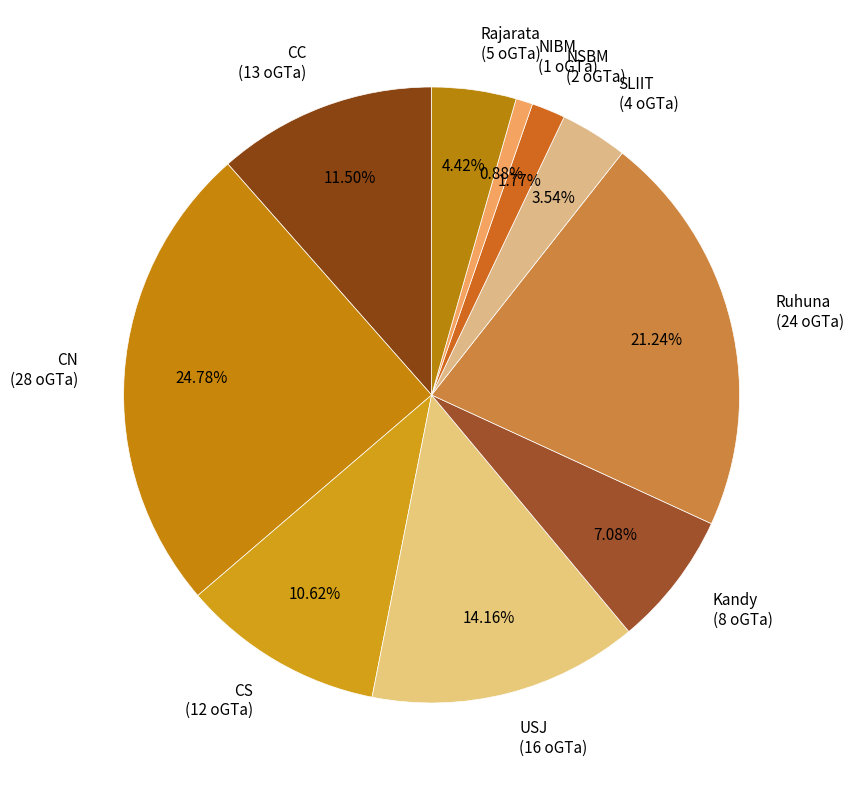

Is it true that CS is 1% of the pie?

False